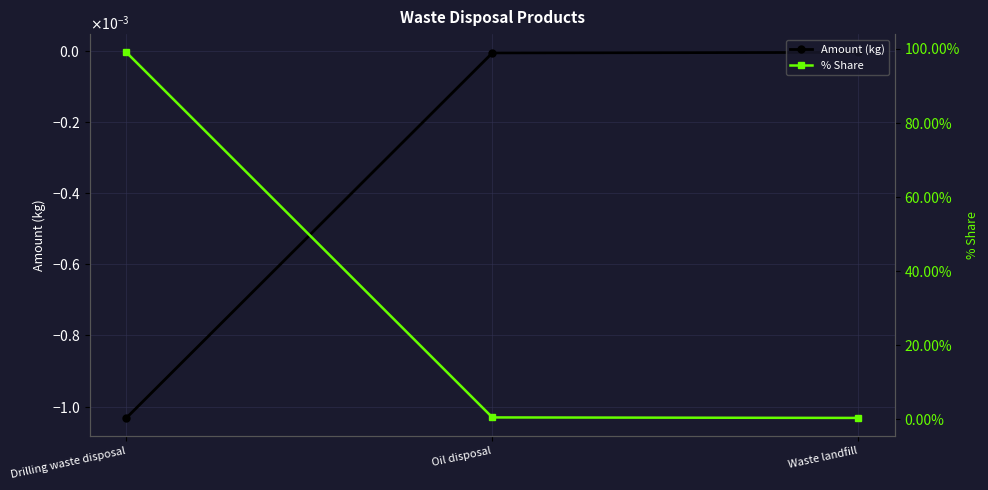

At Waste landfill, list the series in order from largest to smallest.

% Share, Amount (kg)